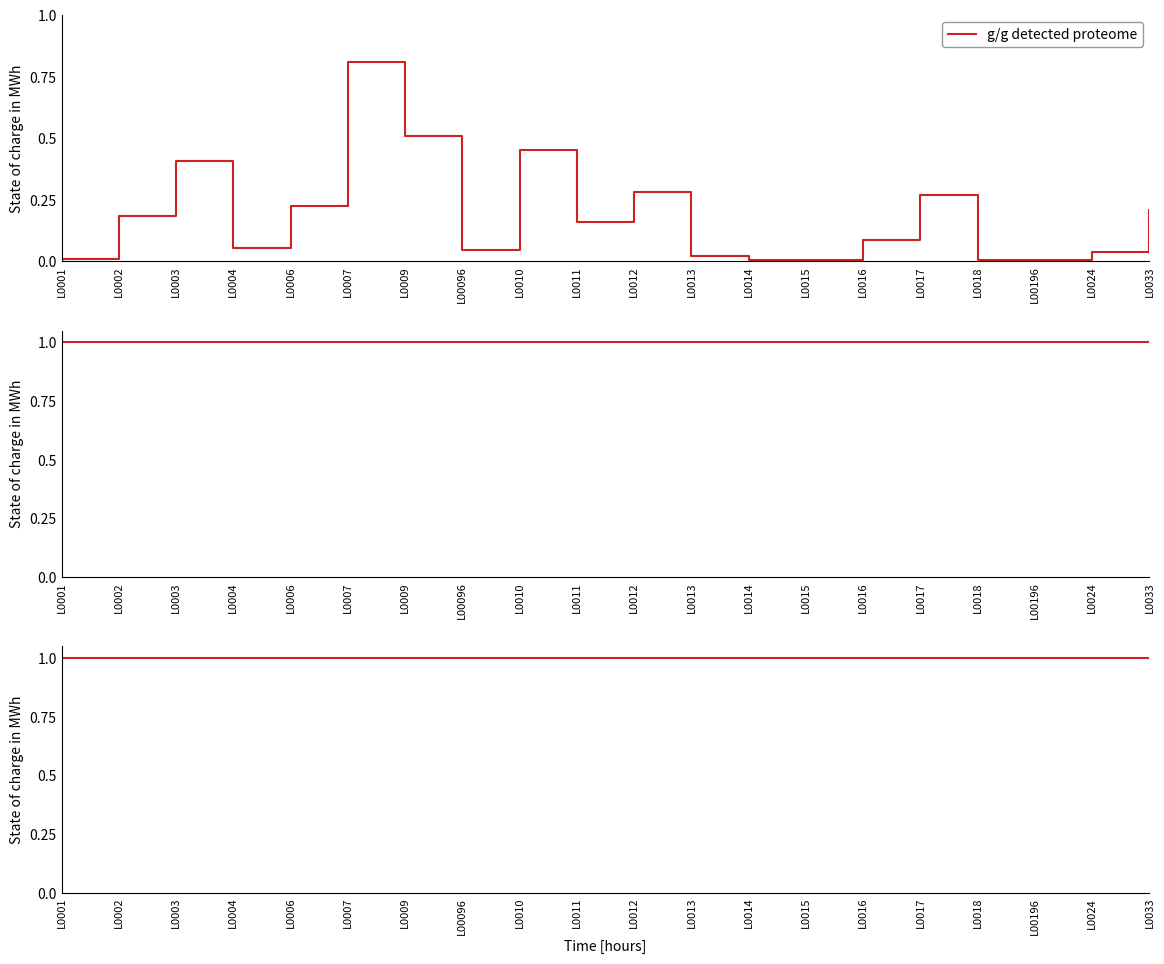

Does the chart have visible grid lines?

No